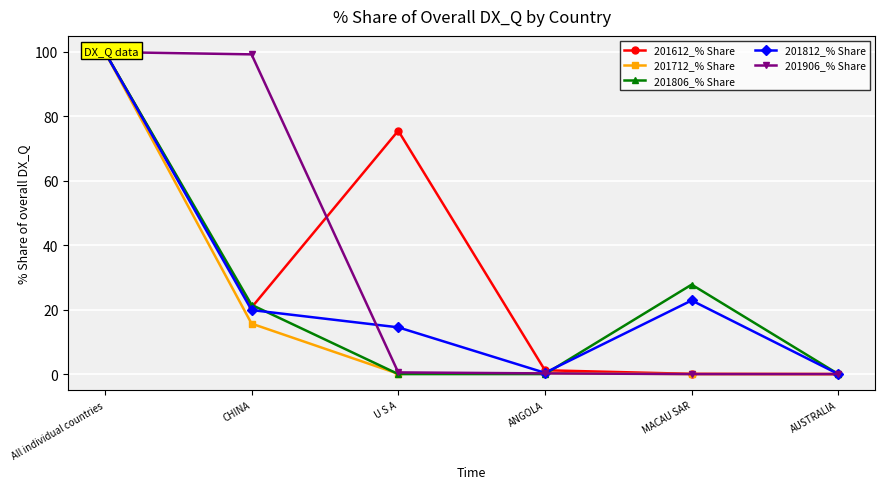

What position from the left is ANGOLA?

4